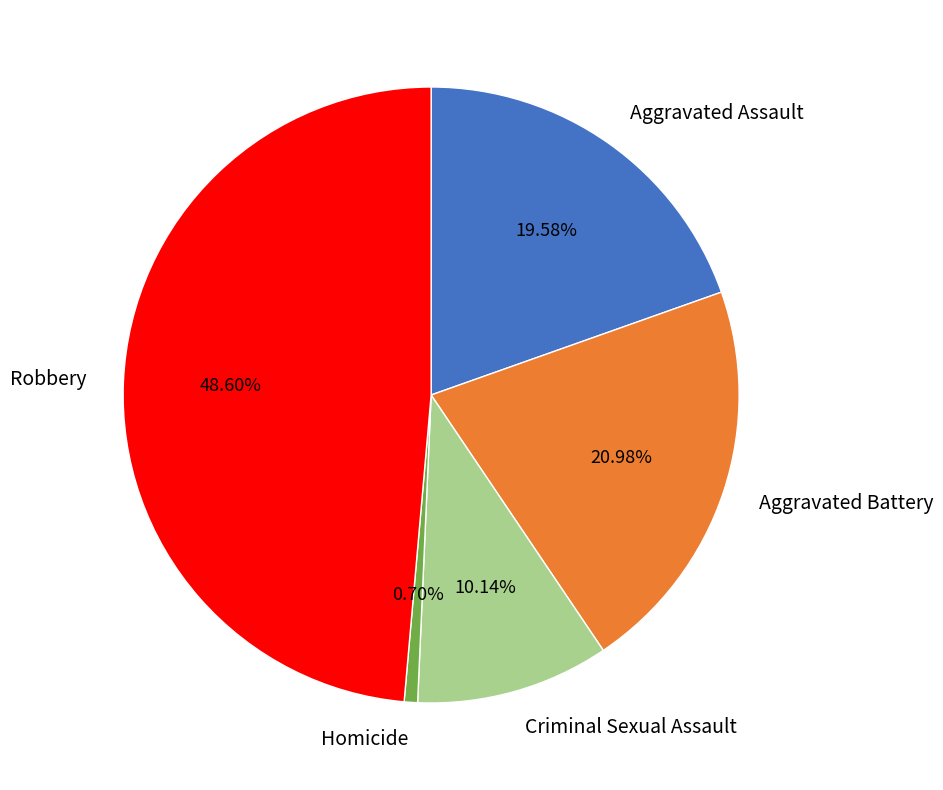

Is there a majority slice in this chart?

No